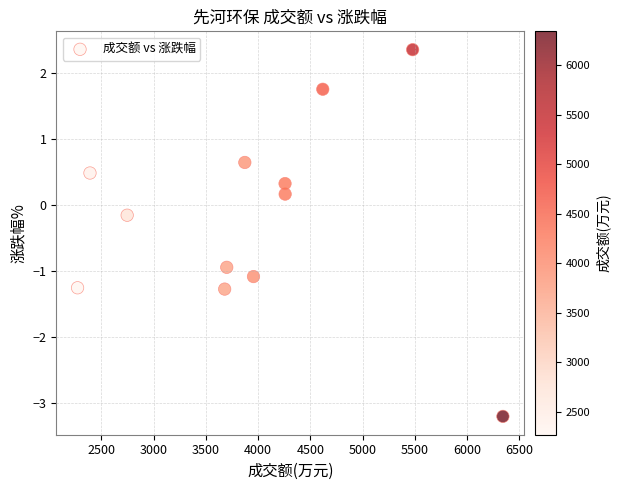

What is the range of Y values (max minus min)?

5.6